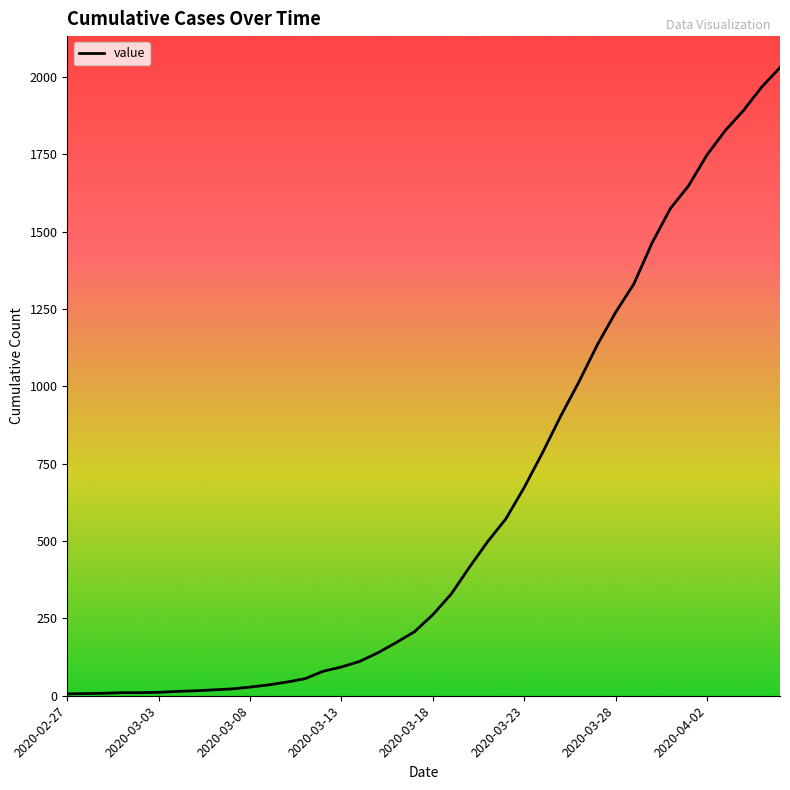

What is the maximum value shown in the chart?

2031